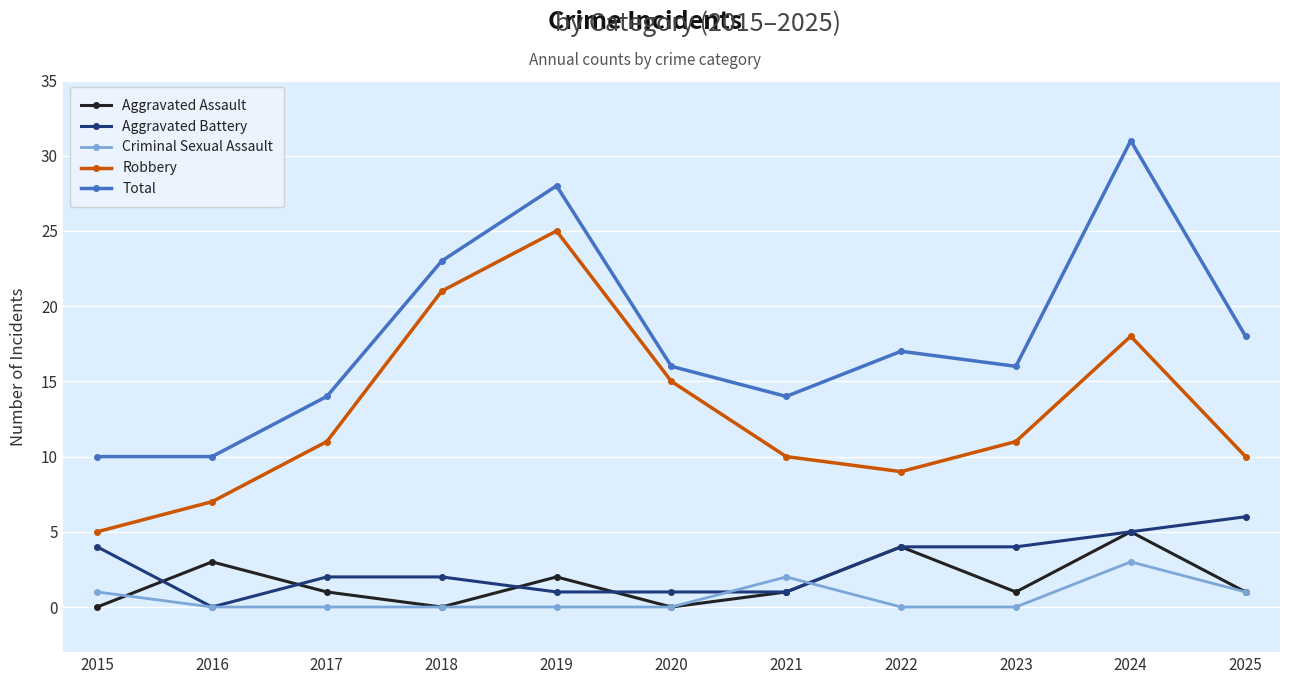

What are all the series names shown in the legend?

Aggravated Assault, Aggravated Battery, Criminal Sexual Assault, Robbery, Total